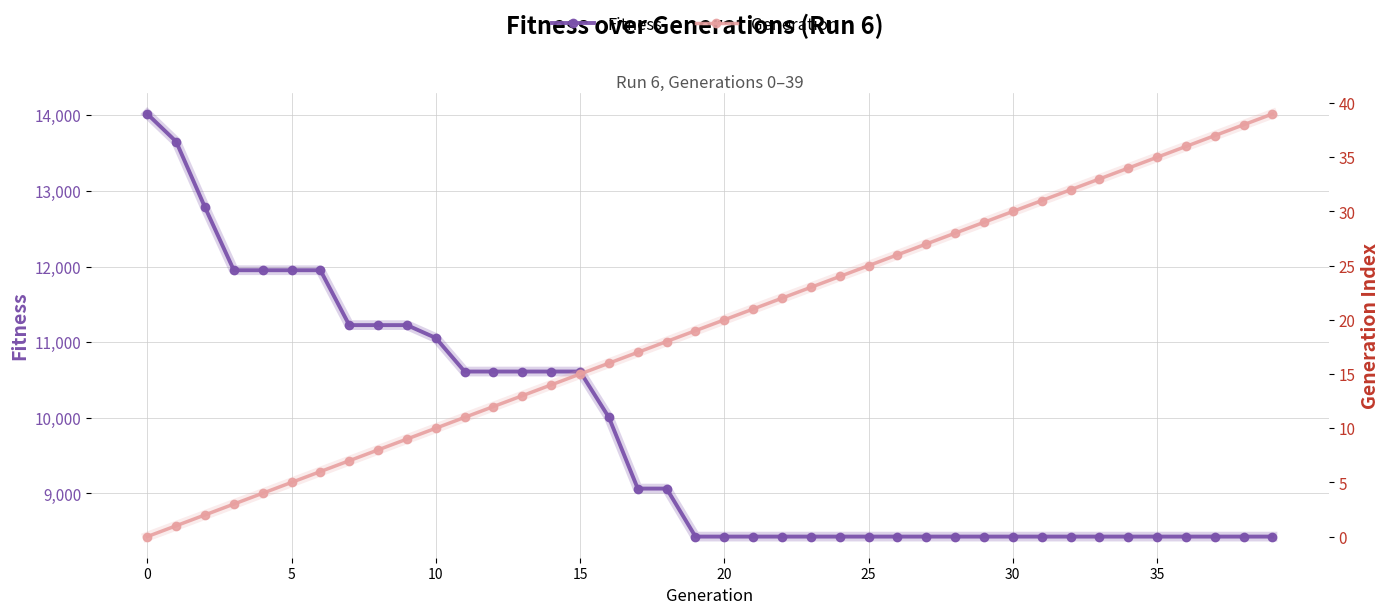

What is the value of the Generation point at the 4th from the left?

3